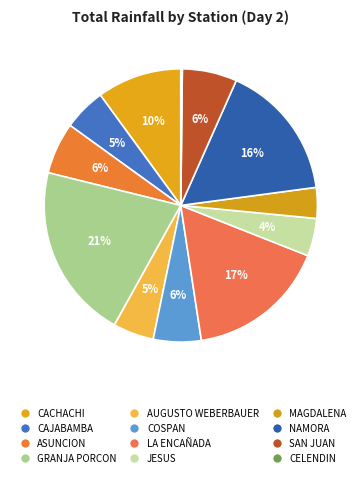

Is there a majority slice in this chart?

No